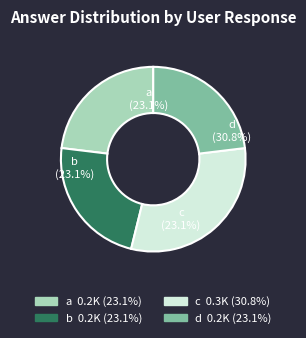

To the nearest percent, what is the difference between the c and a slice percentages?

8%